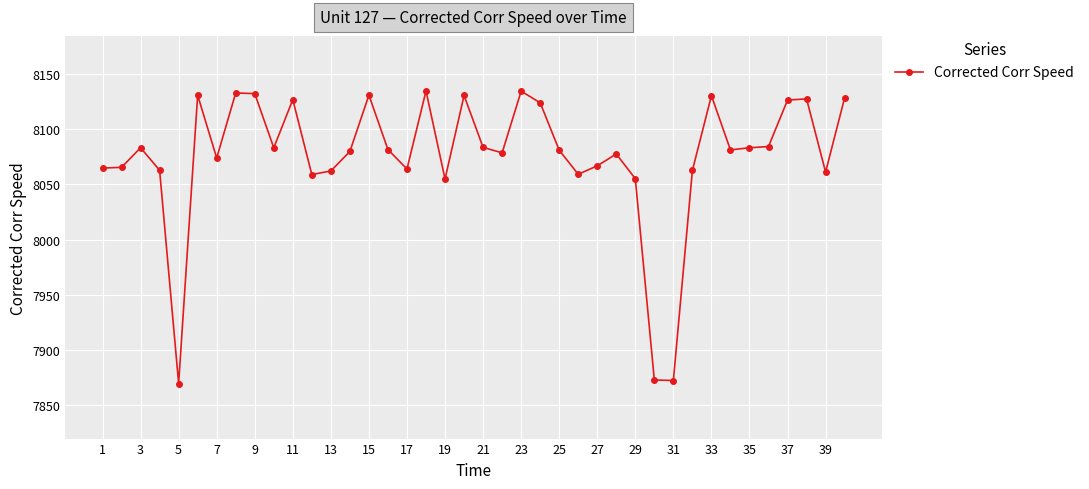

What is the value of the 35th point from the left?

8083.3